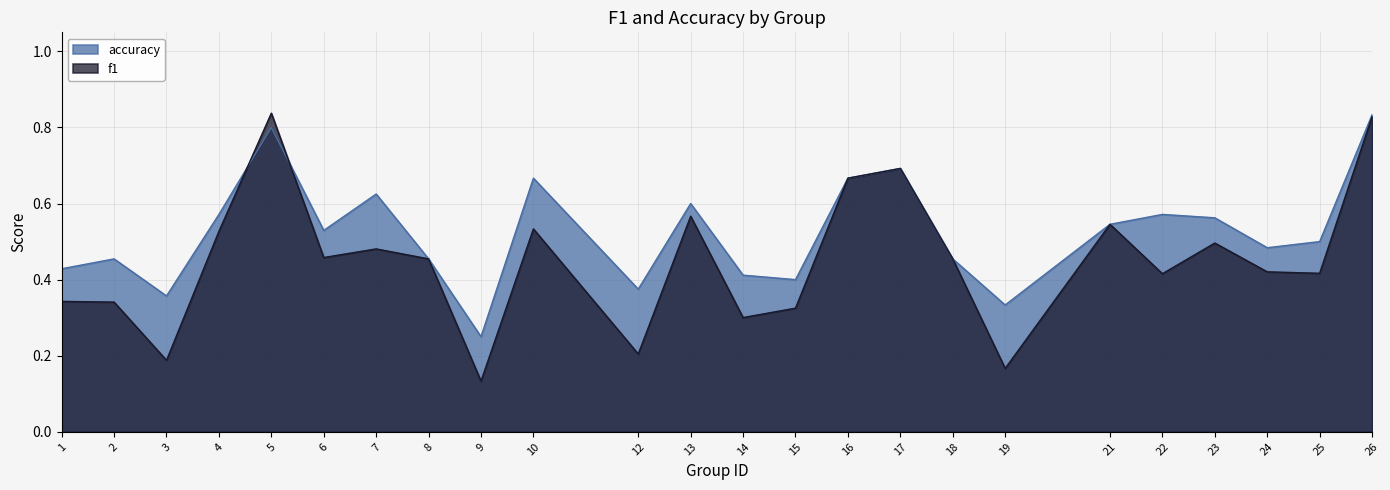

True or false: accuracy has more than 1 interior local peaks.

True